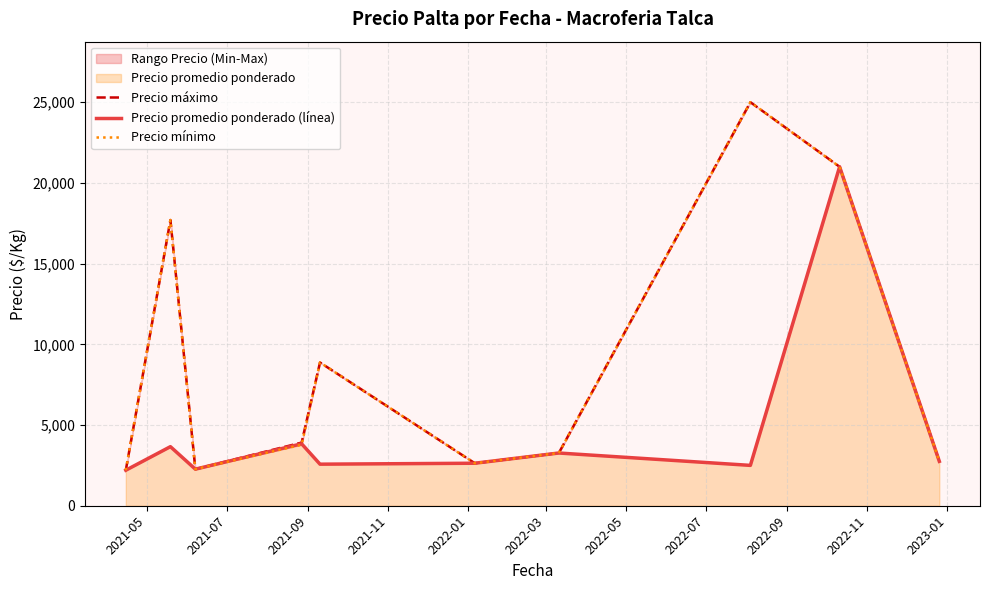

What is the sum of all Precio promedio ponderado (línea) values?

46689.9